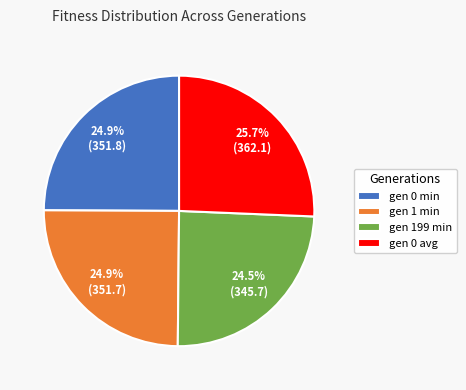

Which category has the biggest portion of the pie?

gen 0 avg